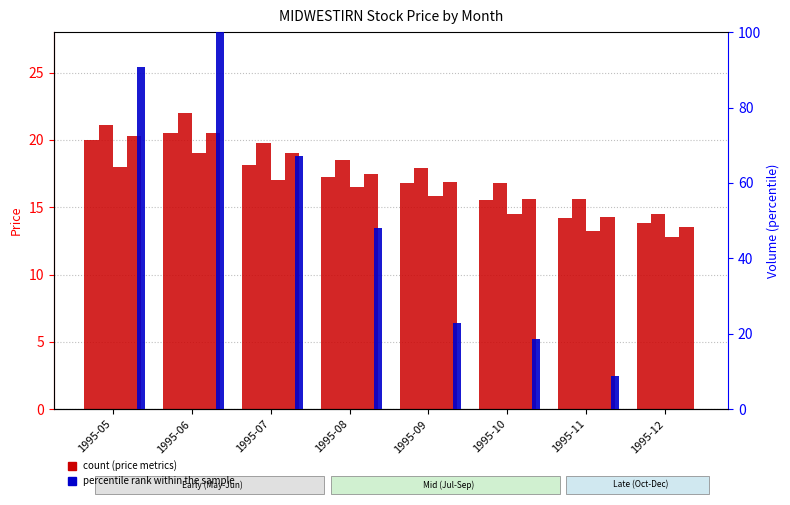

Reading left to right, what are all the values shown in this chart?

OPEN: 1995-05=20.0	1995-06=20.5	1995-07=18.1	1995-08=17.2	1995-09=16.8	1995-10=15.5	1995-11=14.2	1995-12=13.8
HIGH: 1995-05=21.1	1995-06=22.0	1995-07=19.8	1995-08=18.5	1995-09=17.9	1995-10=16.8	1995-11=15.6	1995-12=14.5
LOW: 1995-05=18.0	1995-06=19.0	1995-07=17.0	1995-08=16.5	1995-09=15.8	1995-10=14.5	1995-11=13.2	1995-12=12.8
CLOSE: 1995-05=20.2	1995-06=20.5	1995-07=19.0	1995-08=17.5	1995-09=16.9	1995-10=15.6	1995-11=14.3	1995-12=13.5
percentile rank within the sample: 1995-05=90.7	1995-06=100.0	1995-07=67.2	1995-08=48.1	1995-09=23.0	1995-10=18.6	1995-11=8.7	1995-12=0.0